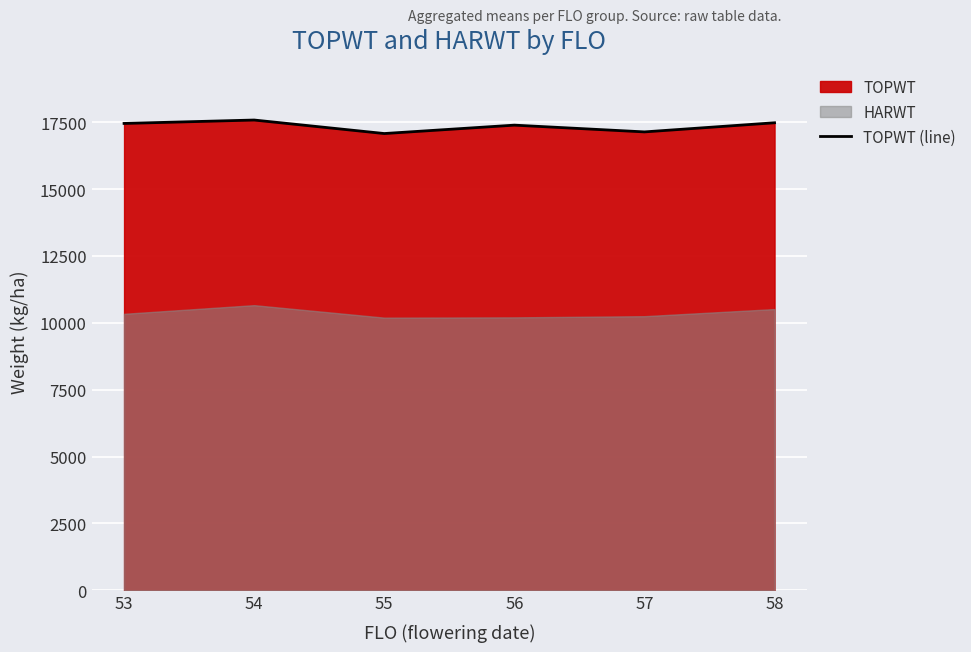

Rank the categories by value from lowest to highest.

55, 57, 56, 53, 58, 54